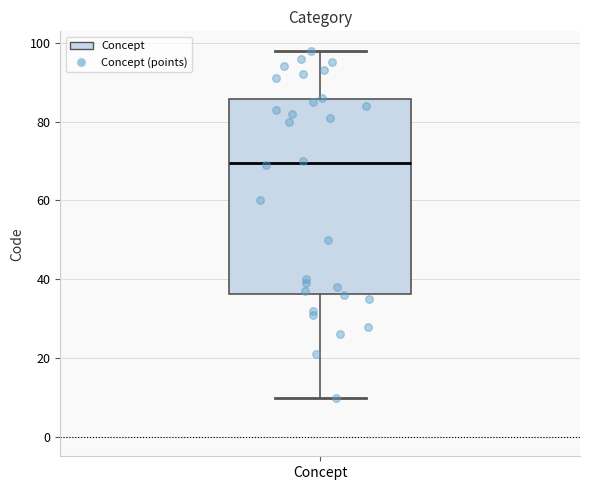

Where does the upper whisker of the box for Concept end on the y-axis? The values are not printed on the chart, so give them approximately, as read against the axis.

98